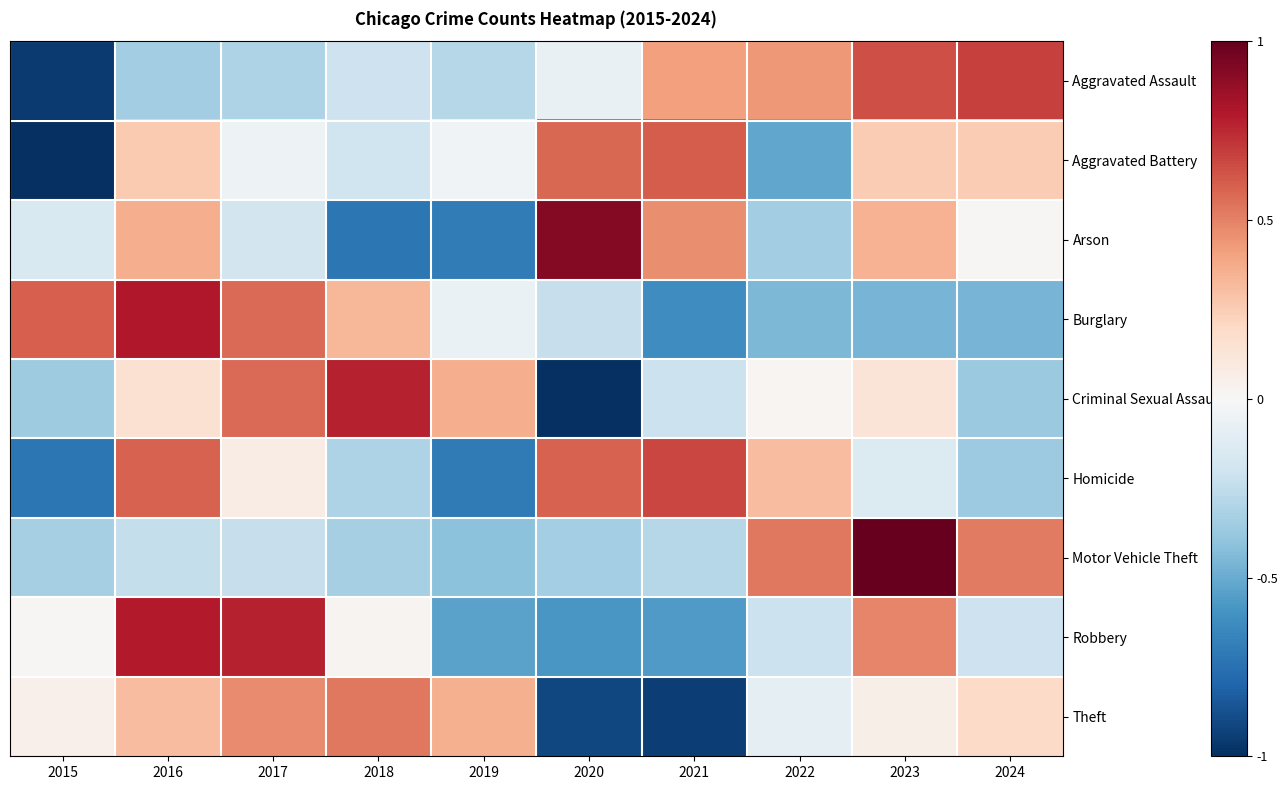

Reading left to right, list all the values displayed in this chart.

Aggravated Assault: 2015=-1.0	2016=-0.3	2017=-0.3	2018=-0.2	2019=-0.3	2020=-0.1	2021=0.4	2022=0.4	2023=0.6	2024=0.7
Aggravated Battery: 2015=-1.0	2016=0.3	2017=-0.1	2018=-0.2	2019=-0.0	2020=0.6	2021=0.6	2022=-0.5	2023=0.3	2024=0.3
Arson: 2015=-0.2	2016=0.4	2017=-0.2	2018=-0.7	2019=-0.7	2020=0.9	2021=0.5	2022=-0.3	2023=0.3	2024=0.0
Burglary: 2015=0.6	2016=0.8	2017=0.6	2018=0.3	2019=-0.1	2020=-0.2	2021=-0.6	2022=-0.4	2023=-0.5	2024=-0.5
Criminal Sexual Assault: 2015=-0.4	2016=0.1	2017=0.6	2018=0.8	2019=0.4	2020=-1.0	2021=-0.2	2022=0.0	2023=0.1	2024=-0.4
Homicide: 2015=-0.7	2016=0.6	2017=0.1	2018=-0.3	2019=-0.7	2020=0.6	2021=0.7	2022=0.3	2023=-0.1	2024=-0.4
Motor Vehicle Theft: 2015=-0.3	2016=-0.2	2017=-0.2	2018=-0.3	2019=-0.4	2020=-0.3	2021=-0.3	2022=0.5	2023=1.0	2024=0.5
Robbery: 2015=0.0	2016=0.8	2017=0.8	2018=0.0	2019=-0.5	2020=-0.6	2021=-0.6	2022=-0.2	2023=0.5	2024=-0.2
Theft: 2015=0.0	2016=0.3	2017=0.5	2018=0.5	2019=0.4	2020=-0.9	2021=-0.9	2022=-0.1	2023=0.1	2024=0.2